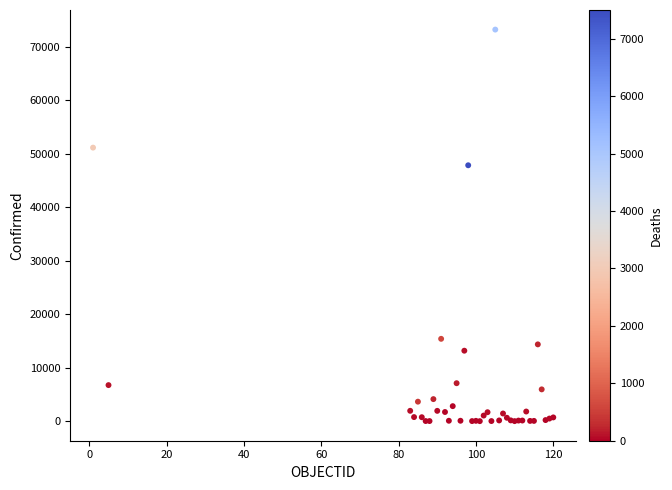

What Y value in the scatter plot is closest to 36621?

47859